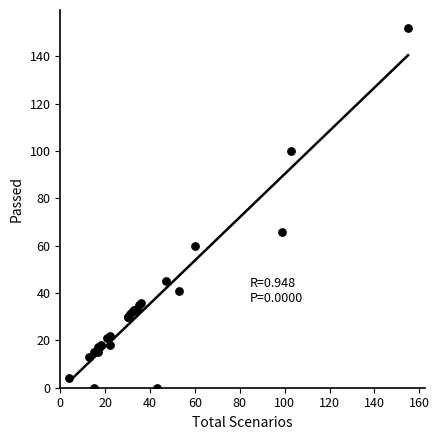

What Y value in the scatter plot is closest to 76?

66